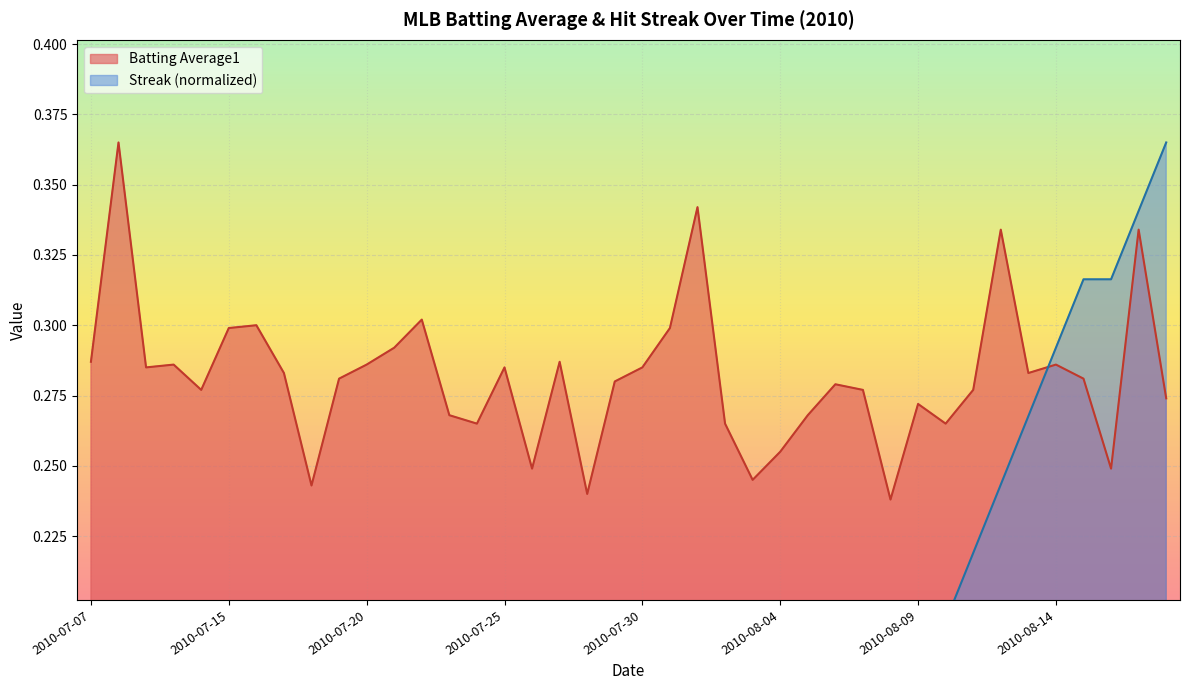

Which series changed the most between 2010-07-11 and 2010-07-22?

Streak